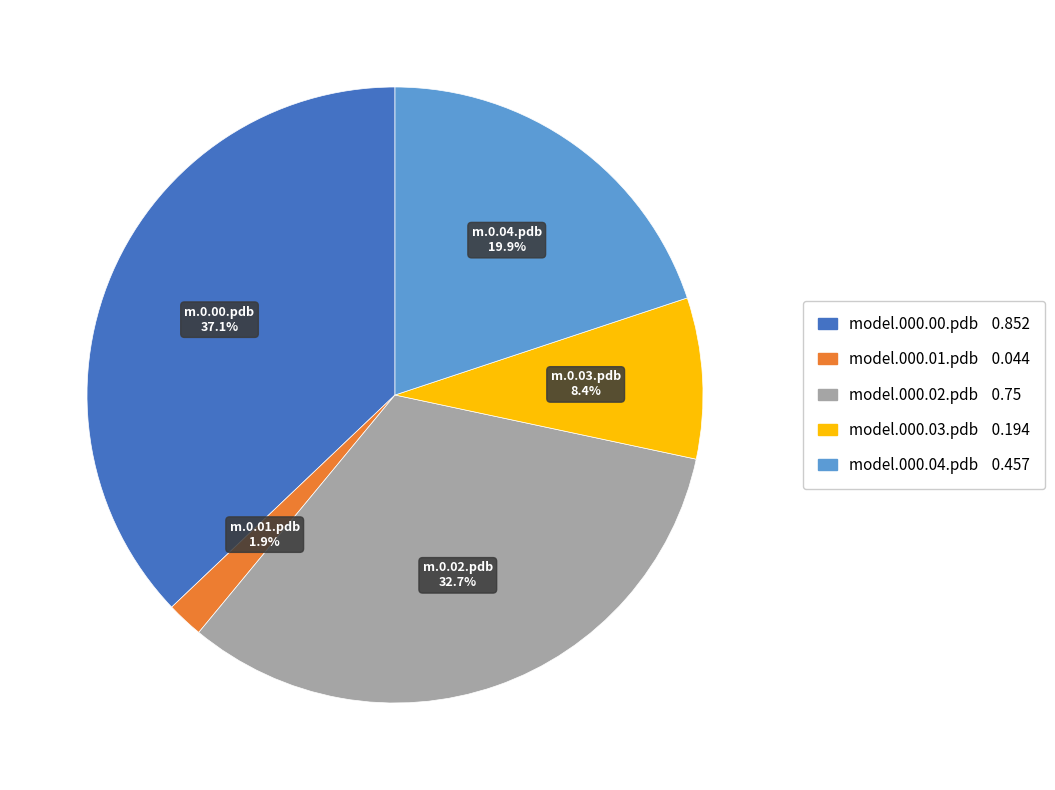

Which has a higher value, model.000.02.pdb or model.000.03.pdb?

model.000.02.pdb